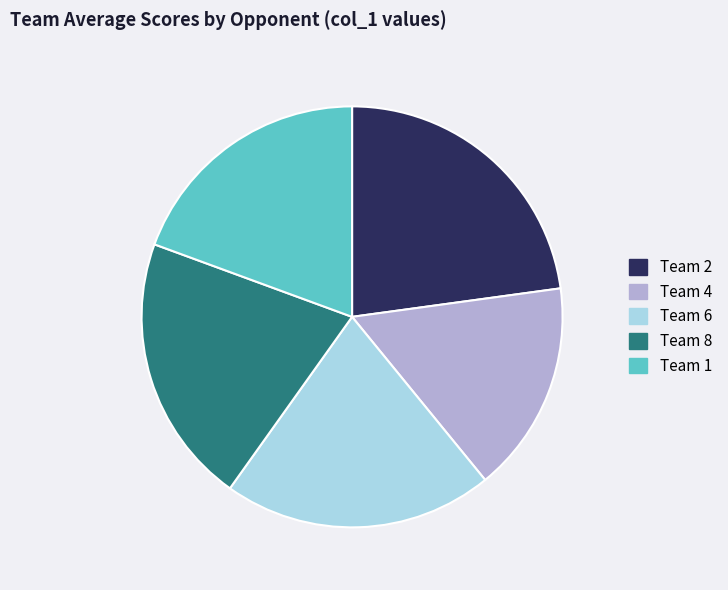

Do Team 1 and Team 8 together represent more than half of the pie?

No